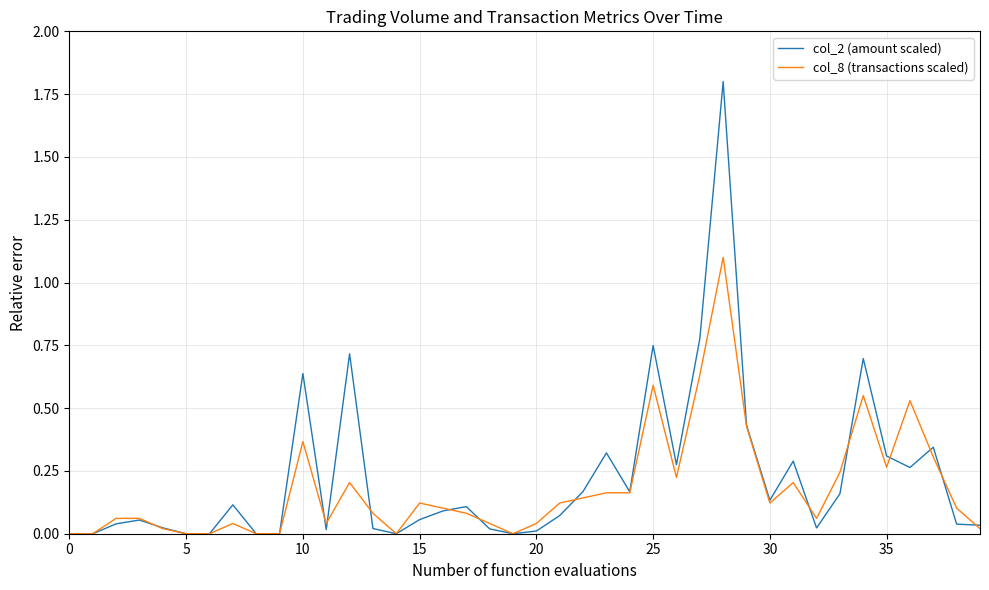

Rank the series by their maximum value, from highest to lowest.

col_2 (amount scaled), col_8 (transactions scaled)